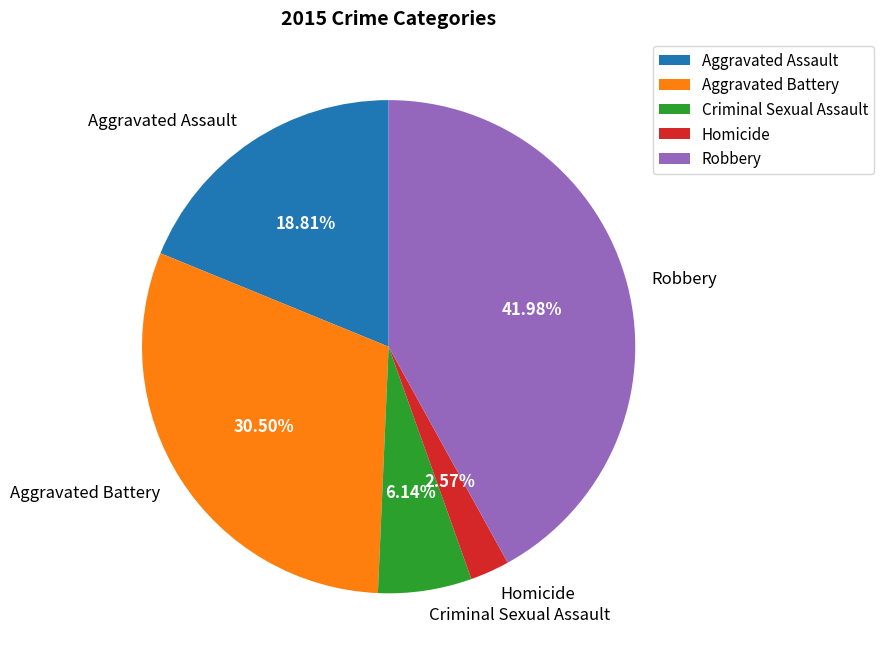

To the nearest percent, what is the average slice percentage?

20%